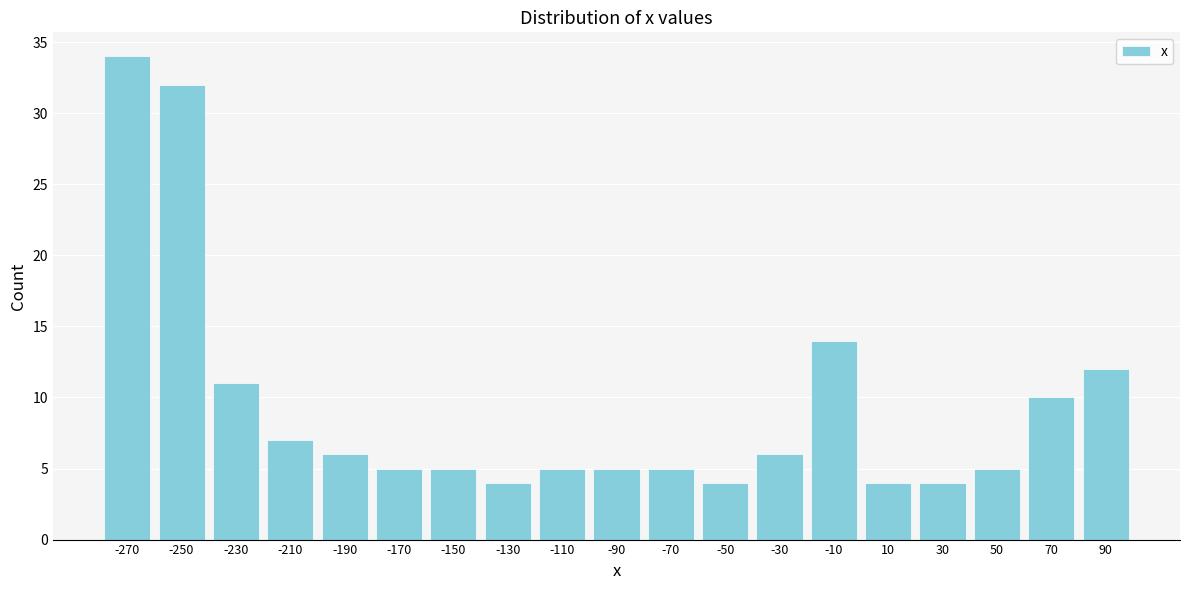

Which range on the x-axis has the tallest bar?

-280 to -260